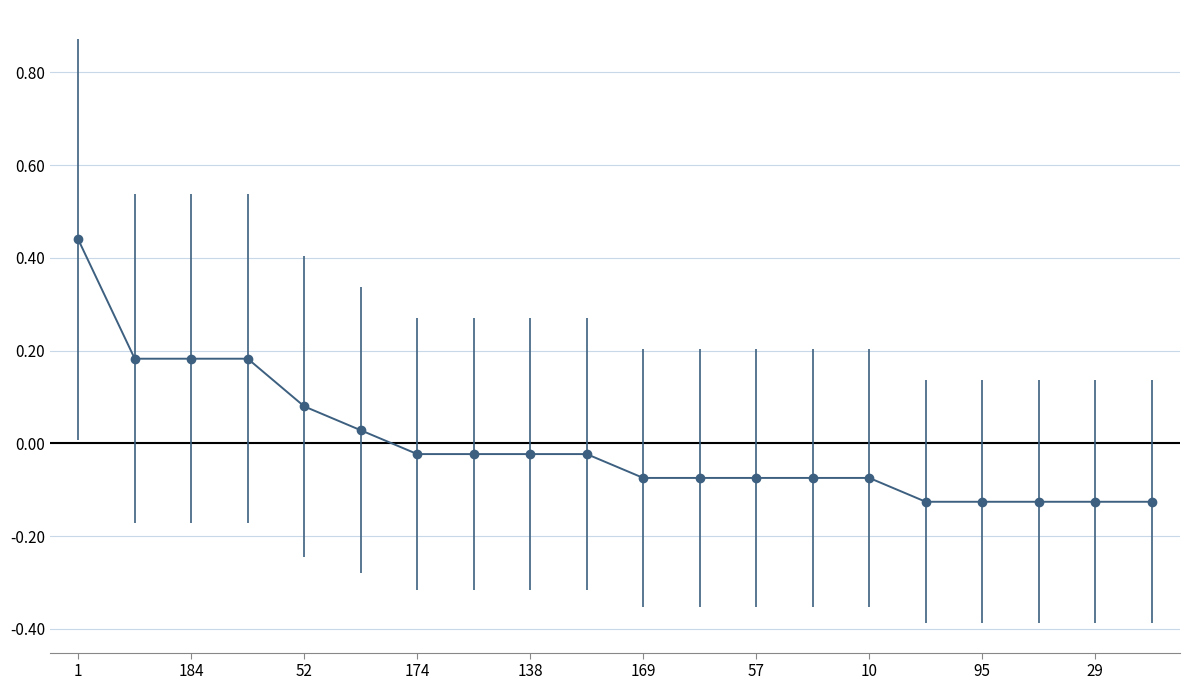

What is the difference between the maximum and minimum values?

0.6